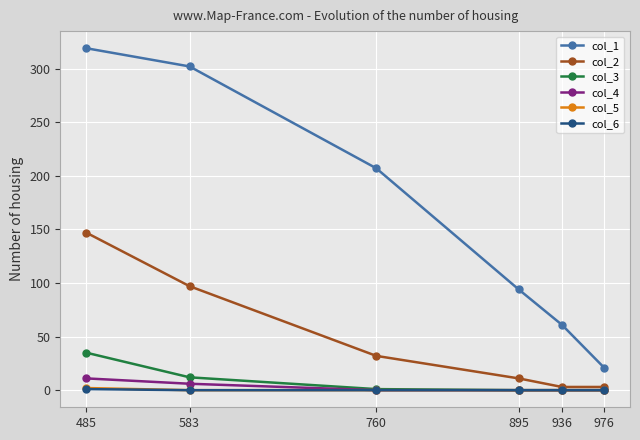

Is it true that col_5 equals 0 at 976?

True